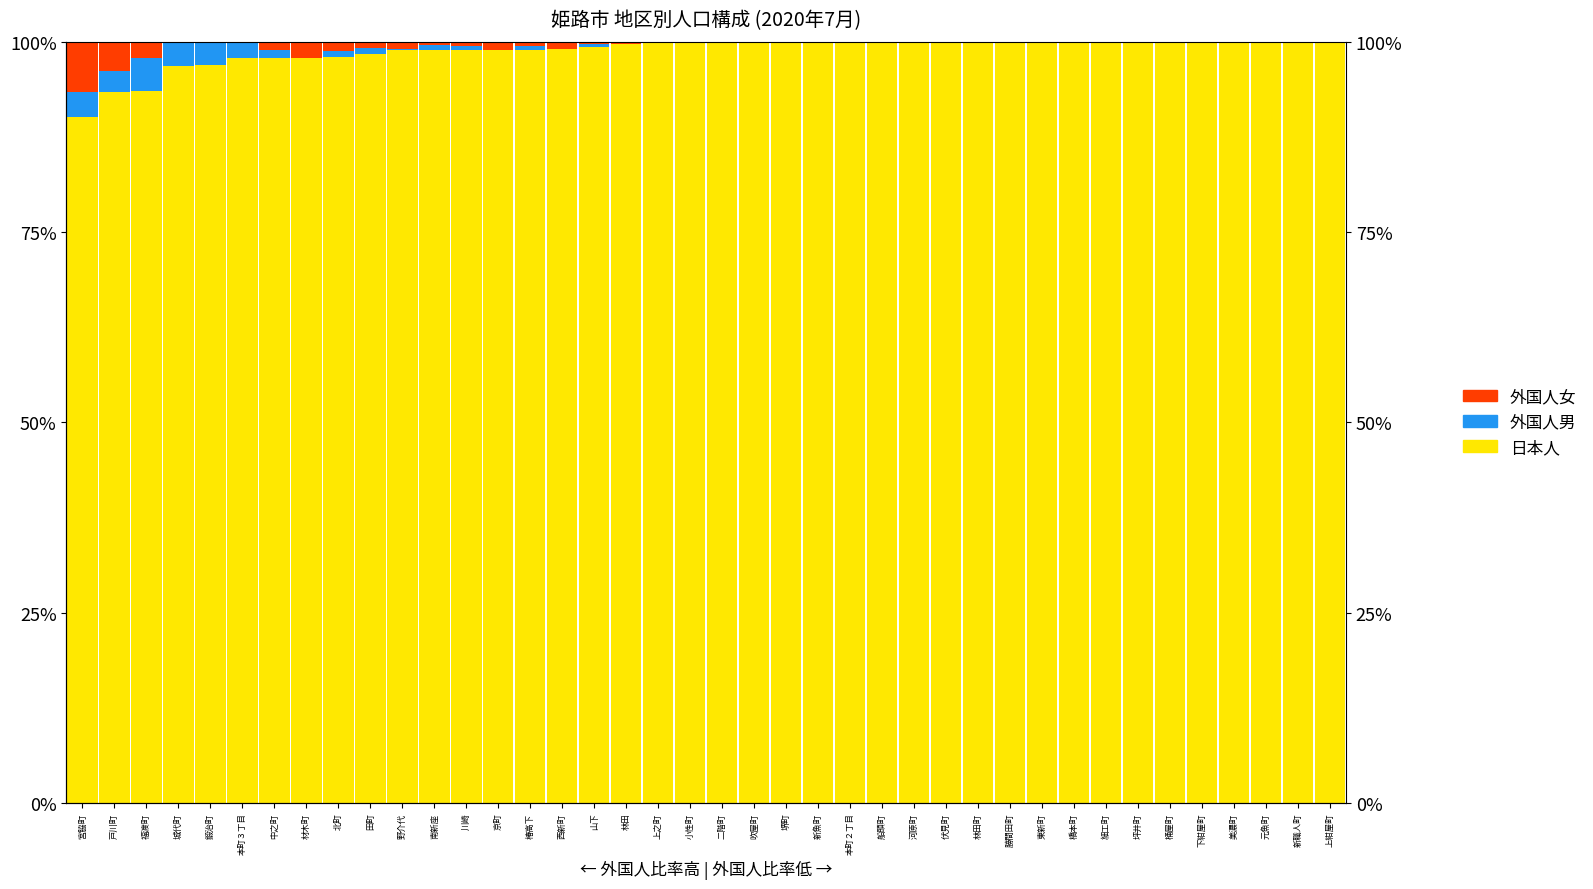

How many bars are there in total?

160